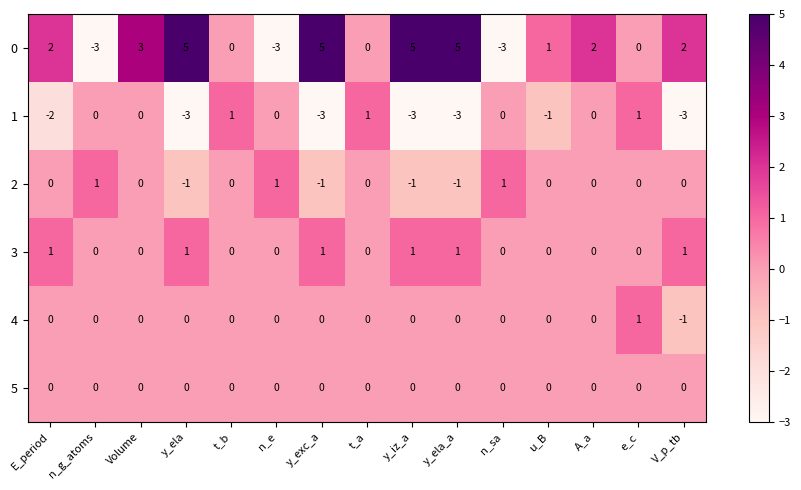

Is it true that 0 equals -1 at n_g_atoms?

False